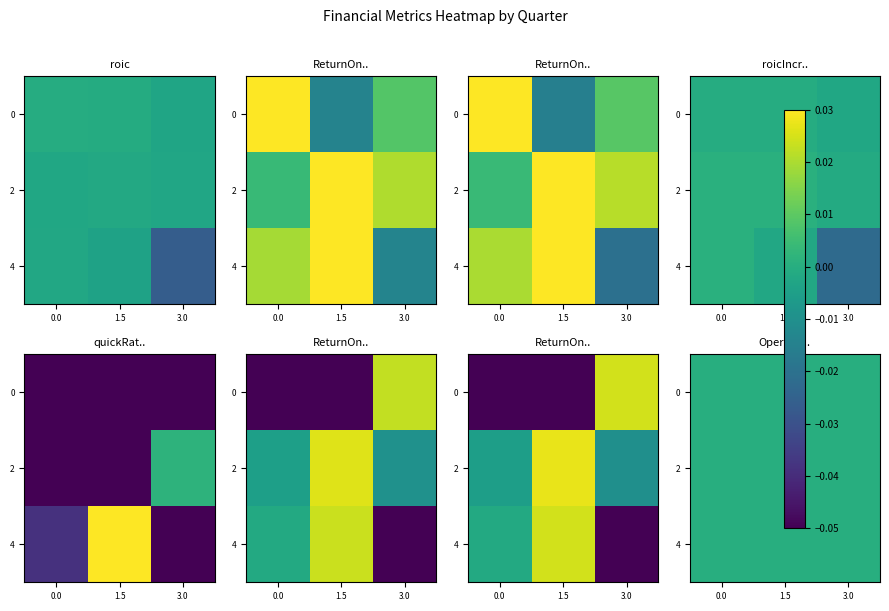

What is the difference between the maximum and minimum values in the ReturnOnAssets series?

0.1